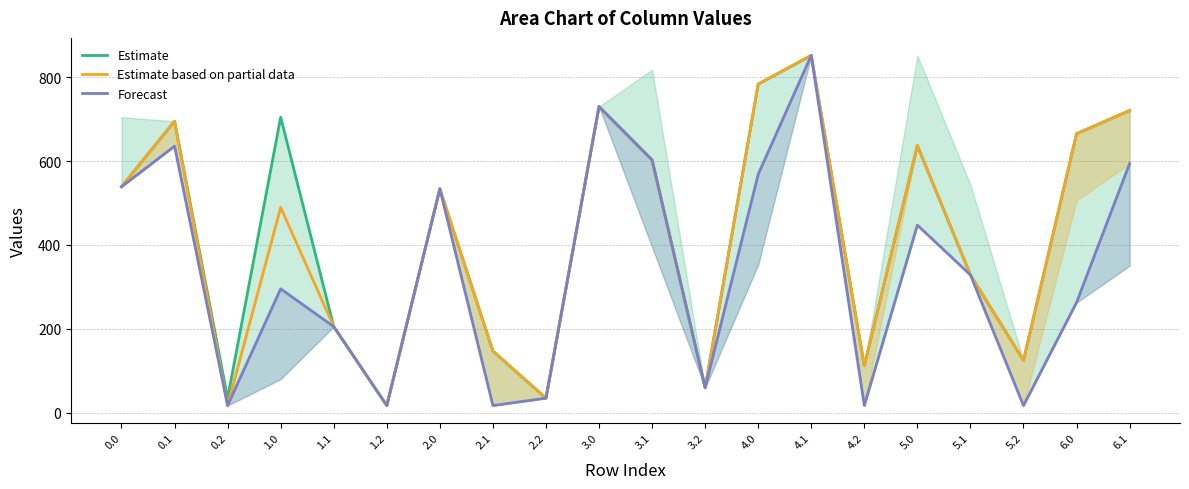

How many data points does each series have?

20